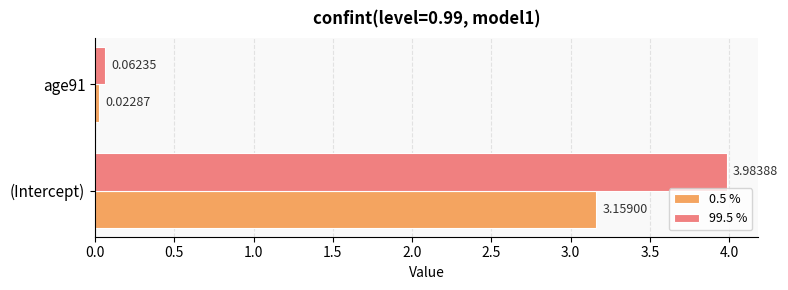

What is the difference between the 0.5 % values at age91 and (Intercept)?

3.1